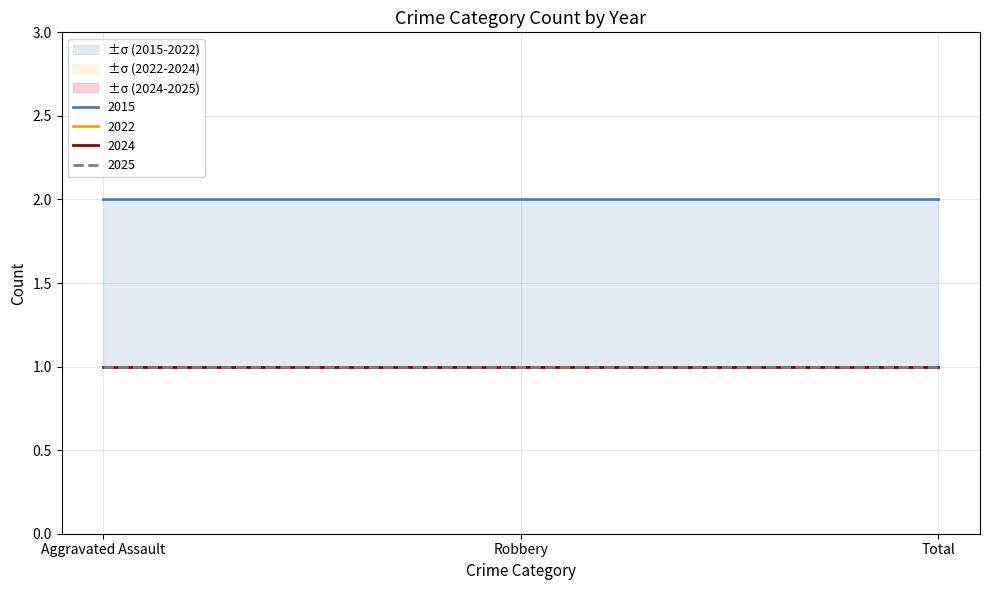

Which series has the largest range (max minus min)?

2015